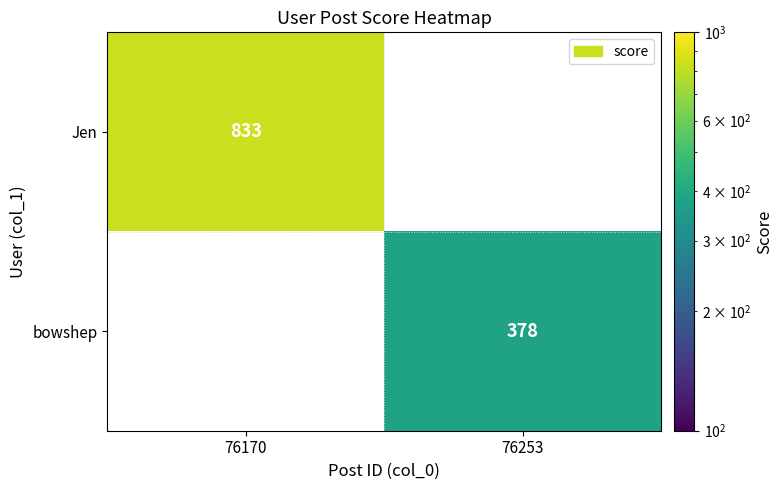

The bowshep series shows 663 at 76253. True or false?

False